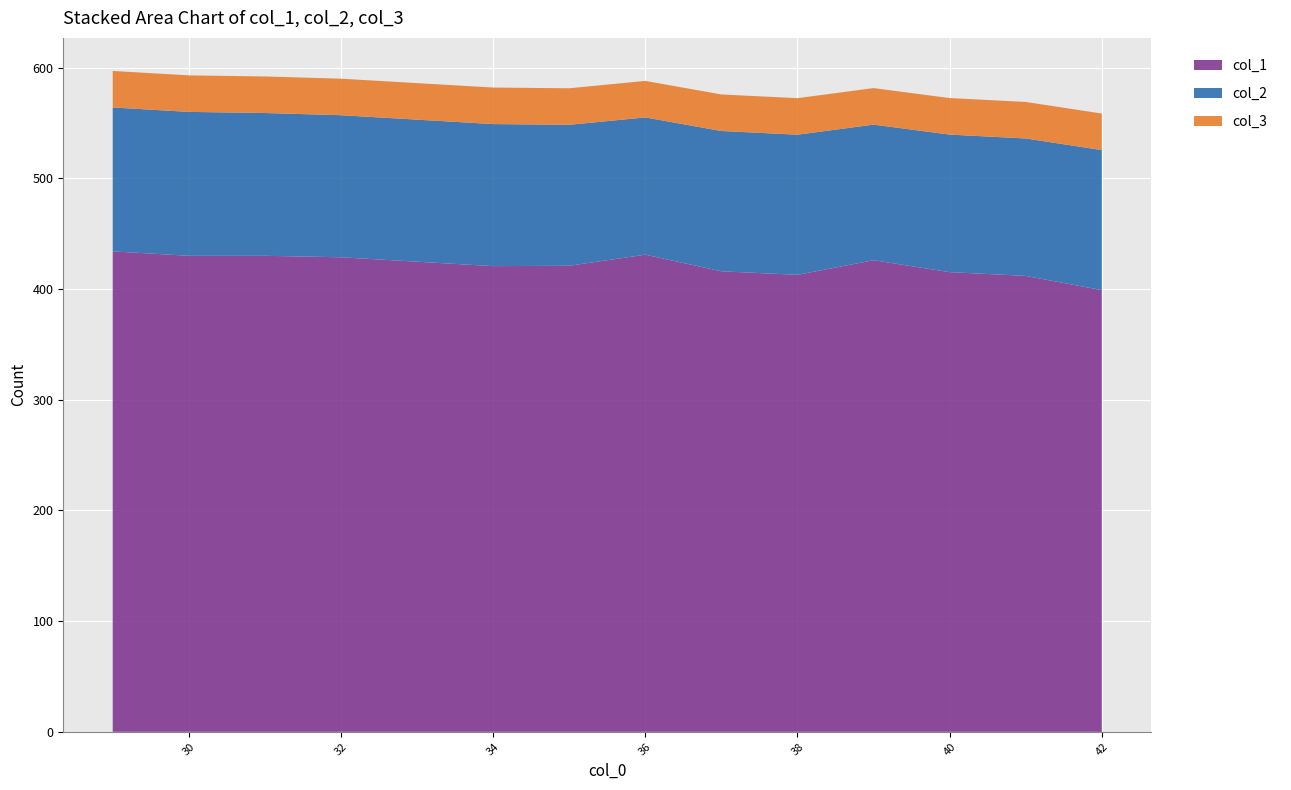

What is the total value across all series at 36?

588.0